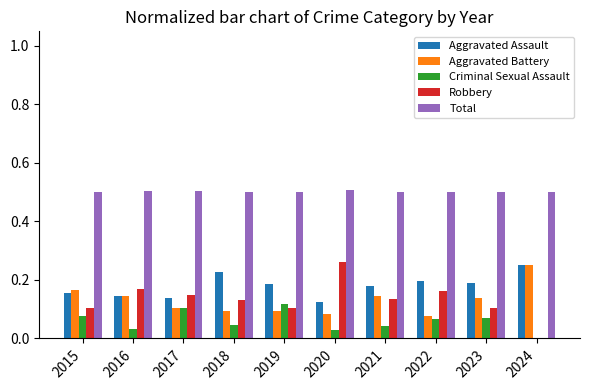

What is the total value across all series at 2024?

1.0